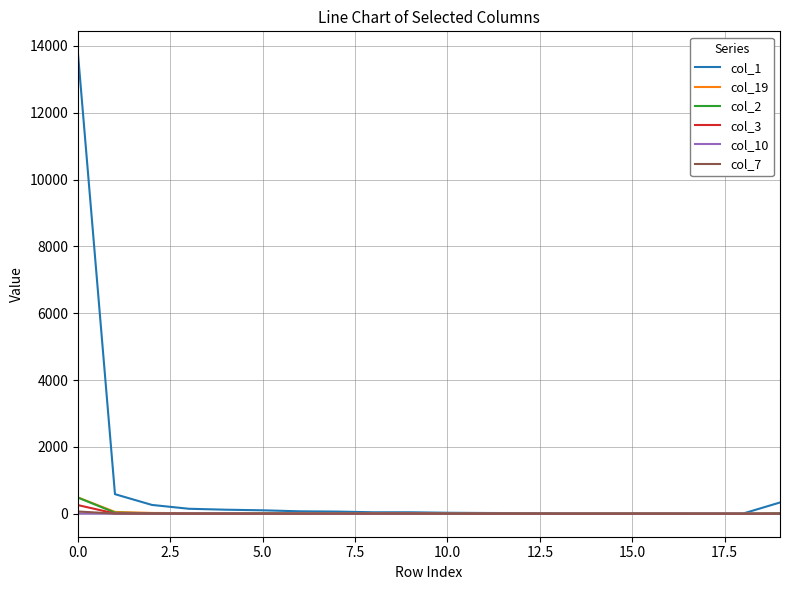

Which series has the largest total across all categories?

col_1